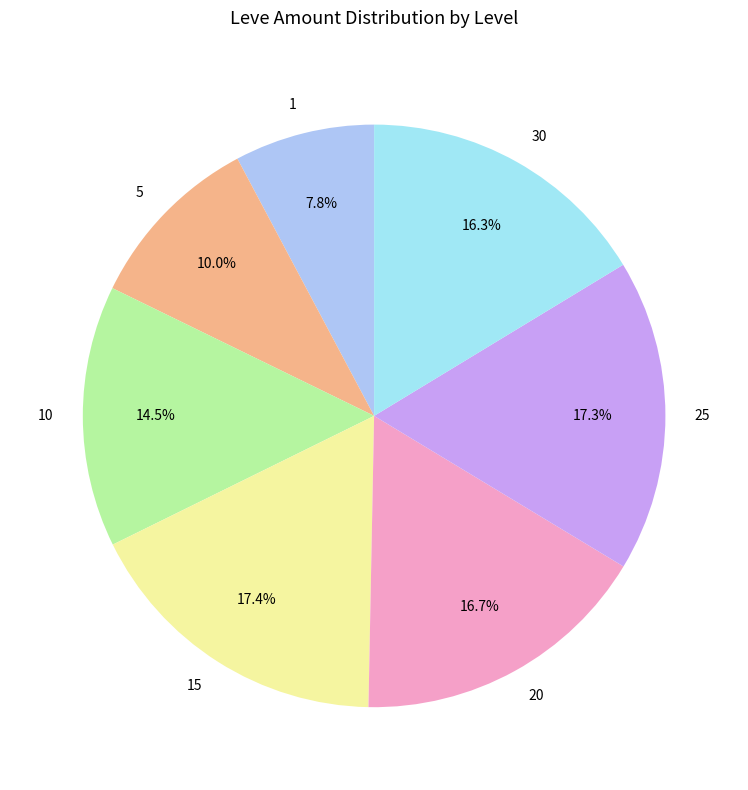

What percentage is NOT represented by 5?

90.0%